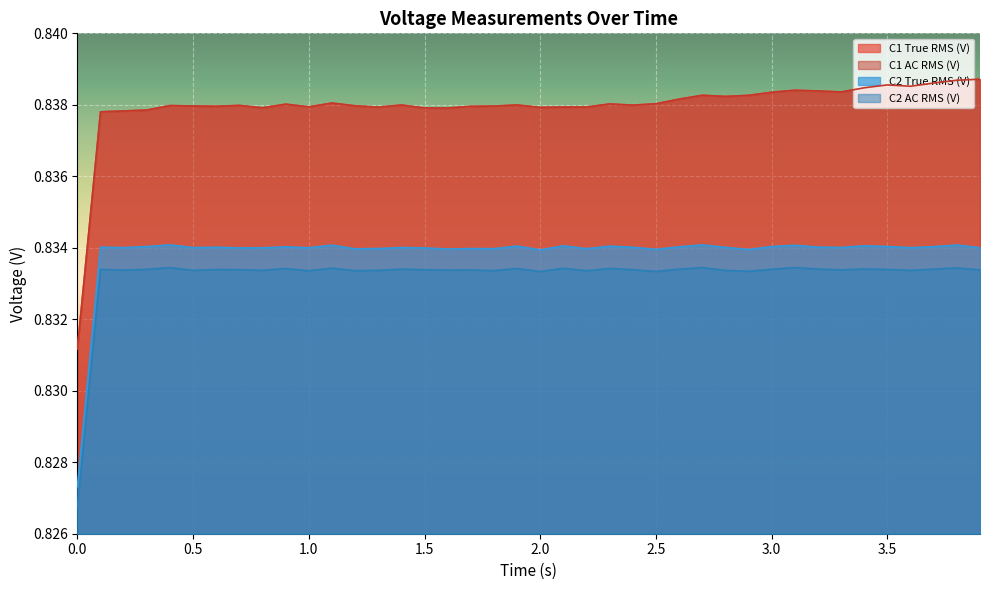

How many data points does each series have?

40